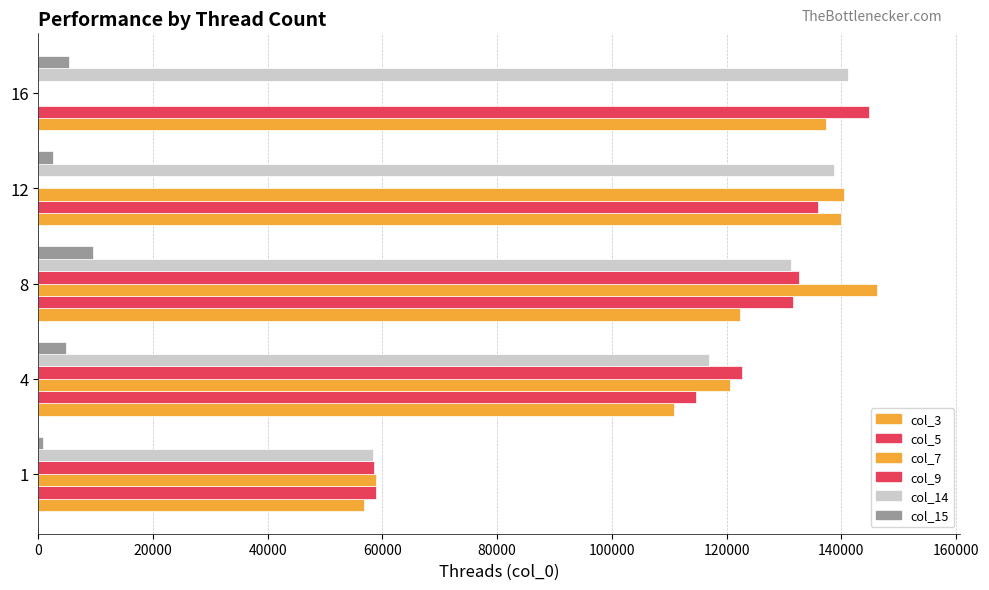

List the series in order of their peak value, lowest first.

col_15, col_9, col_3, col_14, col_5, col_7